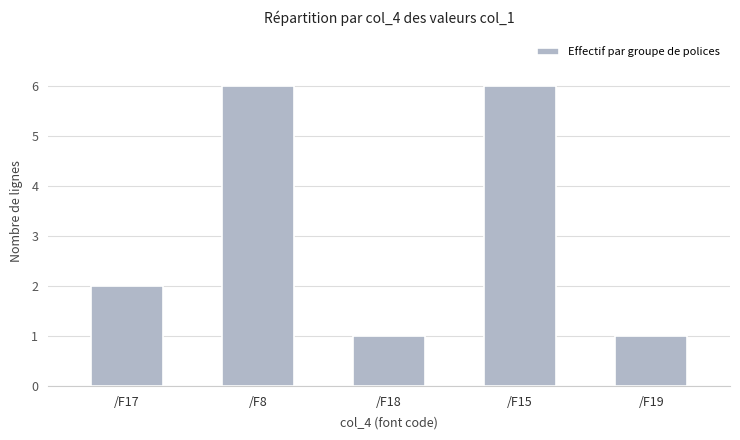

Between /F17 and /F18, which is larger?

/F17